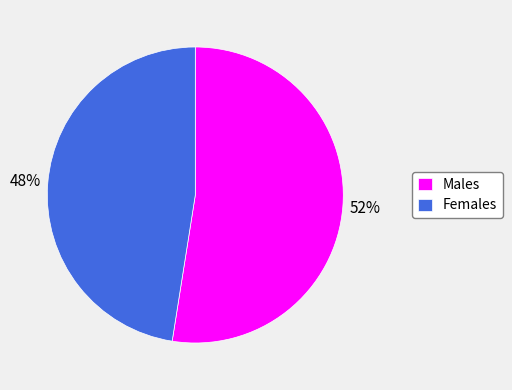

What is the smallest slice in the pie chart?

Females